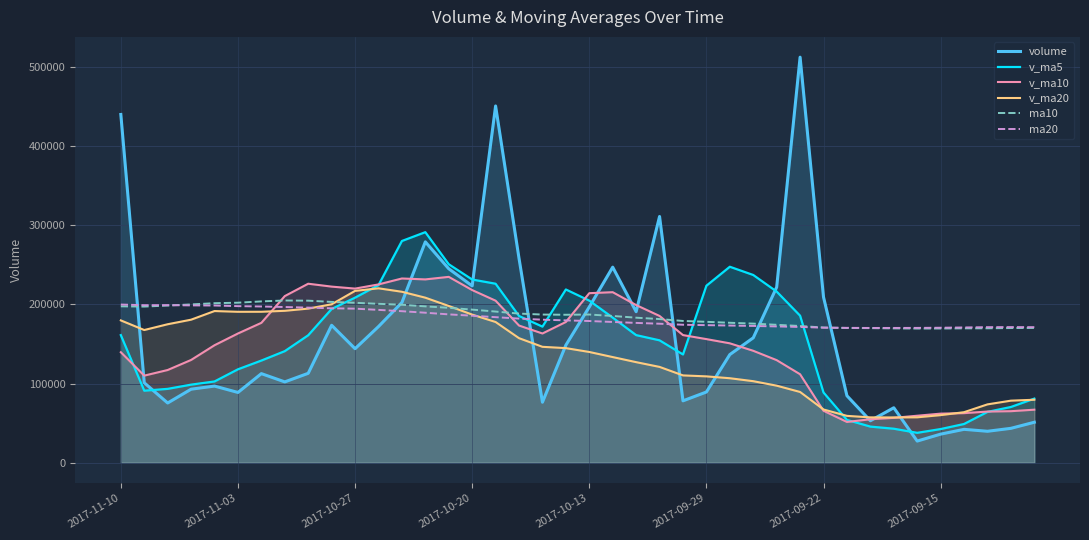

How many values in the v_ma10 series are below 161140?

20